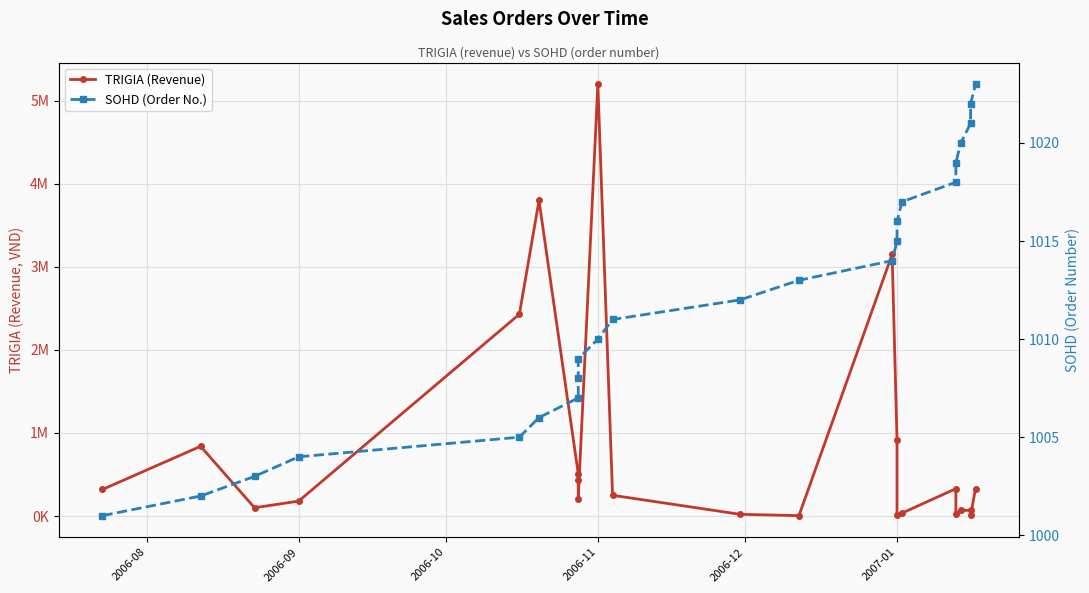

In TRIGIA (Revenue), how many points are higher than both neighbors (excluding endpoints)?

6